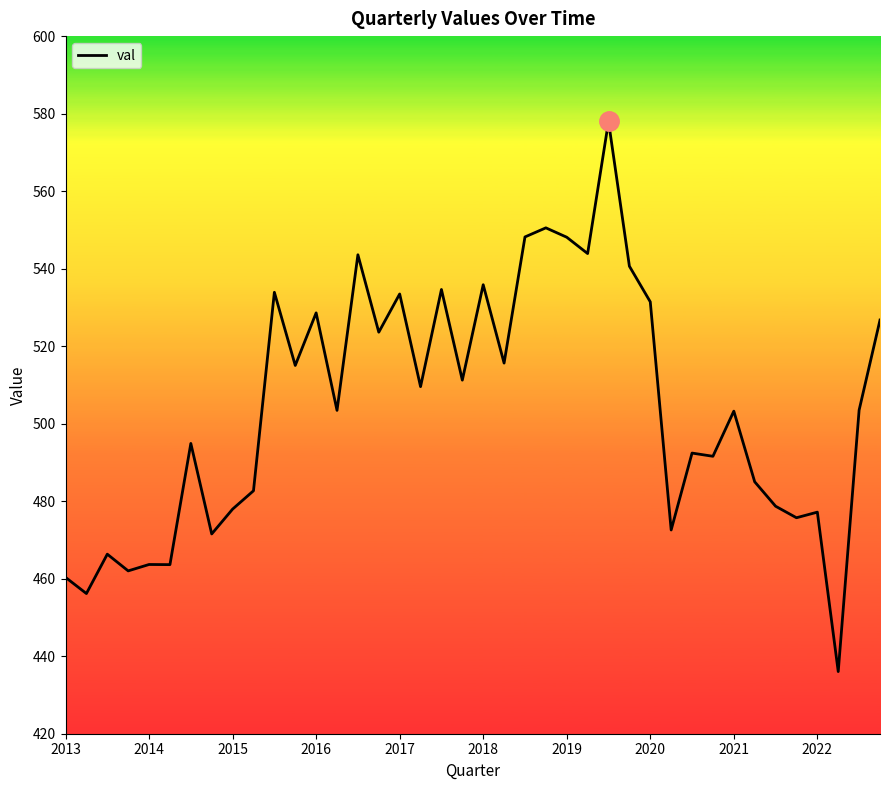

What is the greatest value displayed?

578.0